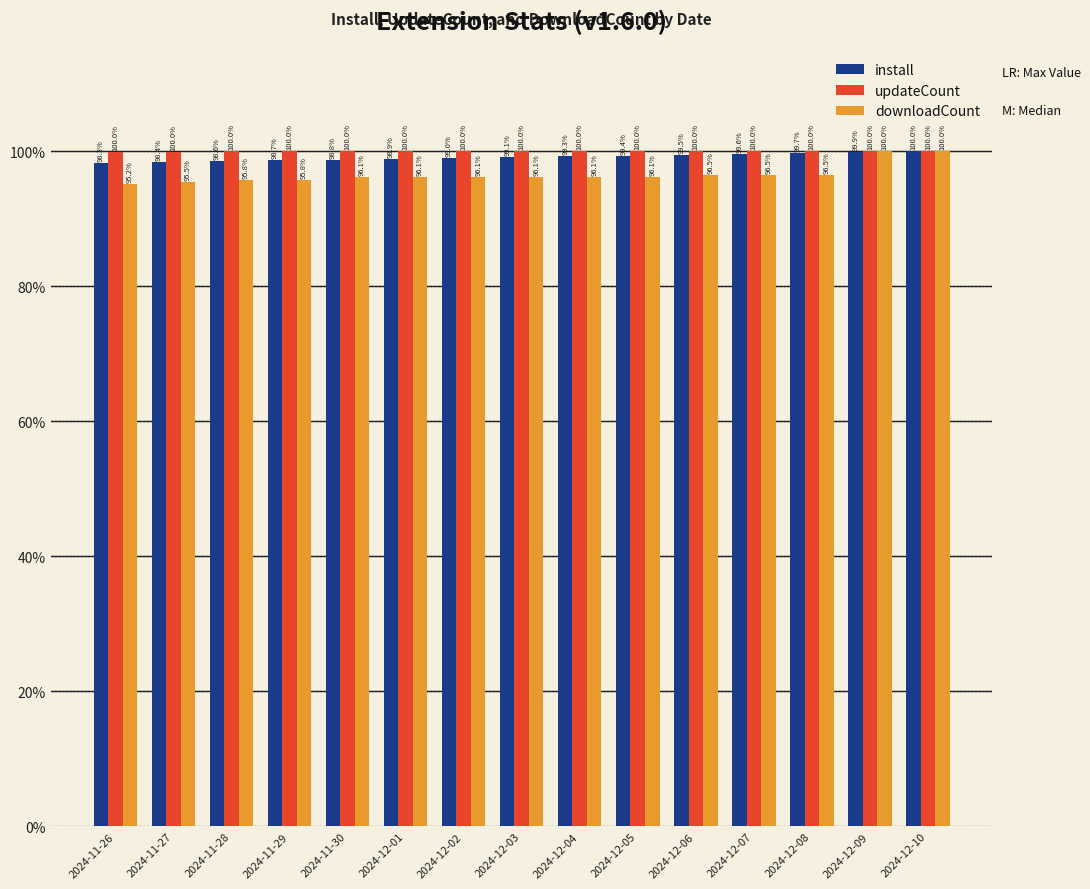

At how many categories does at least one series exceed 96?

15